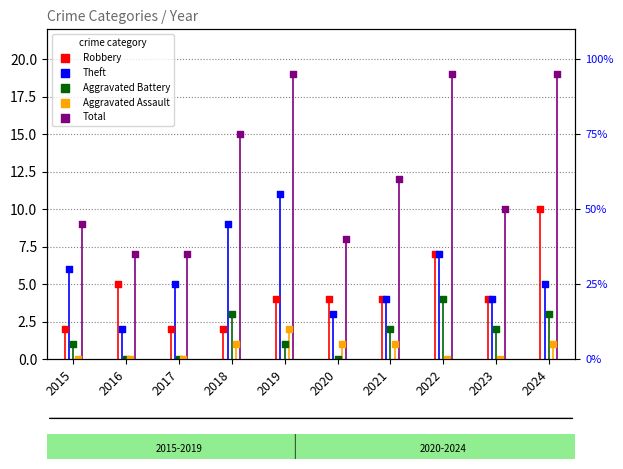

Which series contains the highest Y value?

Total